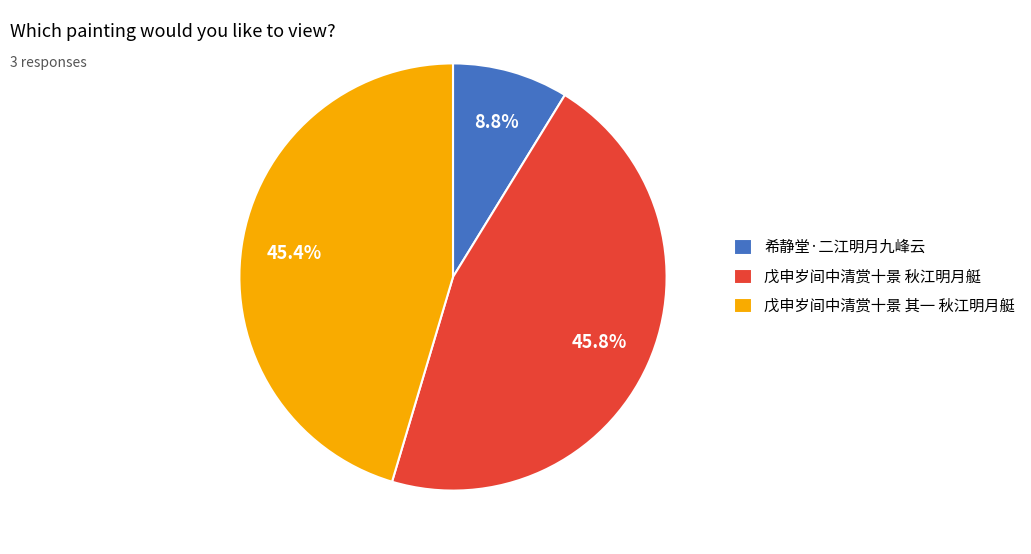

Is it true that 希静堂·二江明月九峰云 is 1% of the pie?

False